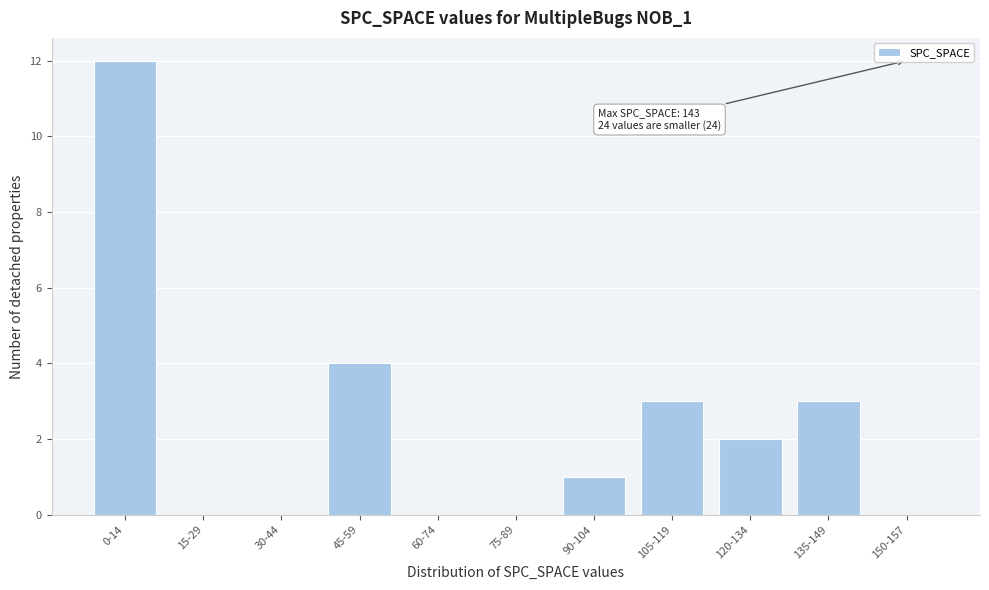

Reading left to right, list all the values displayed in this chart.

0-14=12	15-29=0	30-44=0	45-59=4	60-74=0	75-89=0	90-104=1	105-119=3	120-134=2	135-149=3	150-157=0